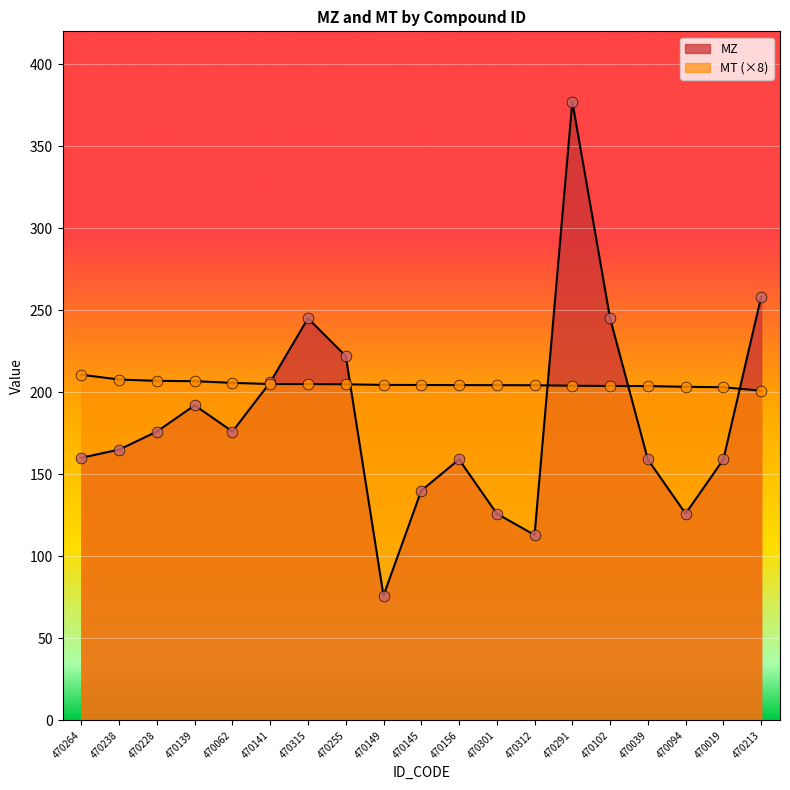

Which series has the largest total across all categories?

MT